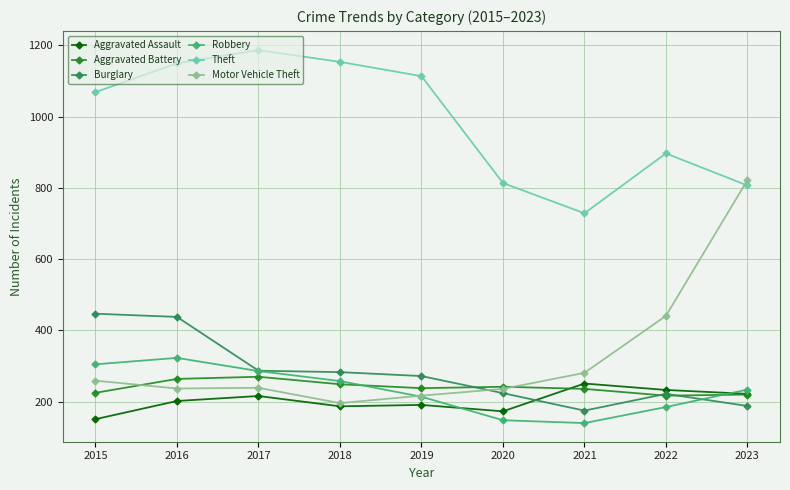

Which series ends up on top after the final intersection of Aggravated Battery and Motor Vehicle Theft?

Motor Vehicle Theft